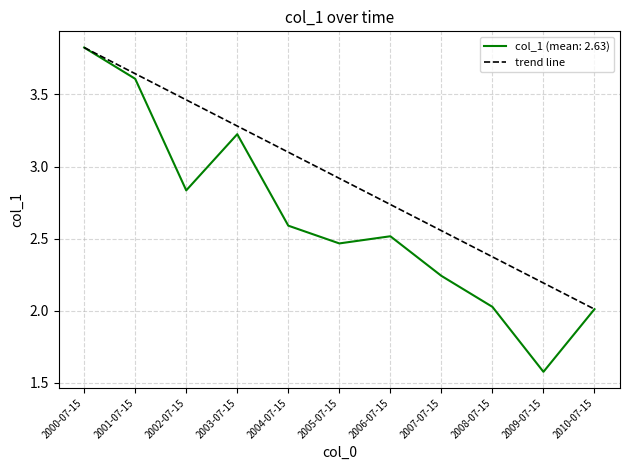

The value of col_1 (mean: 2.63) at 2006-07-15 is 2.5. True or false?

True